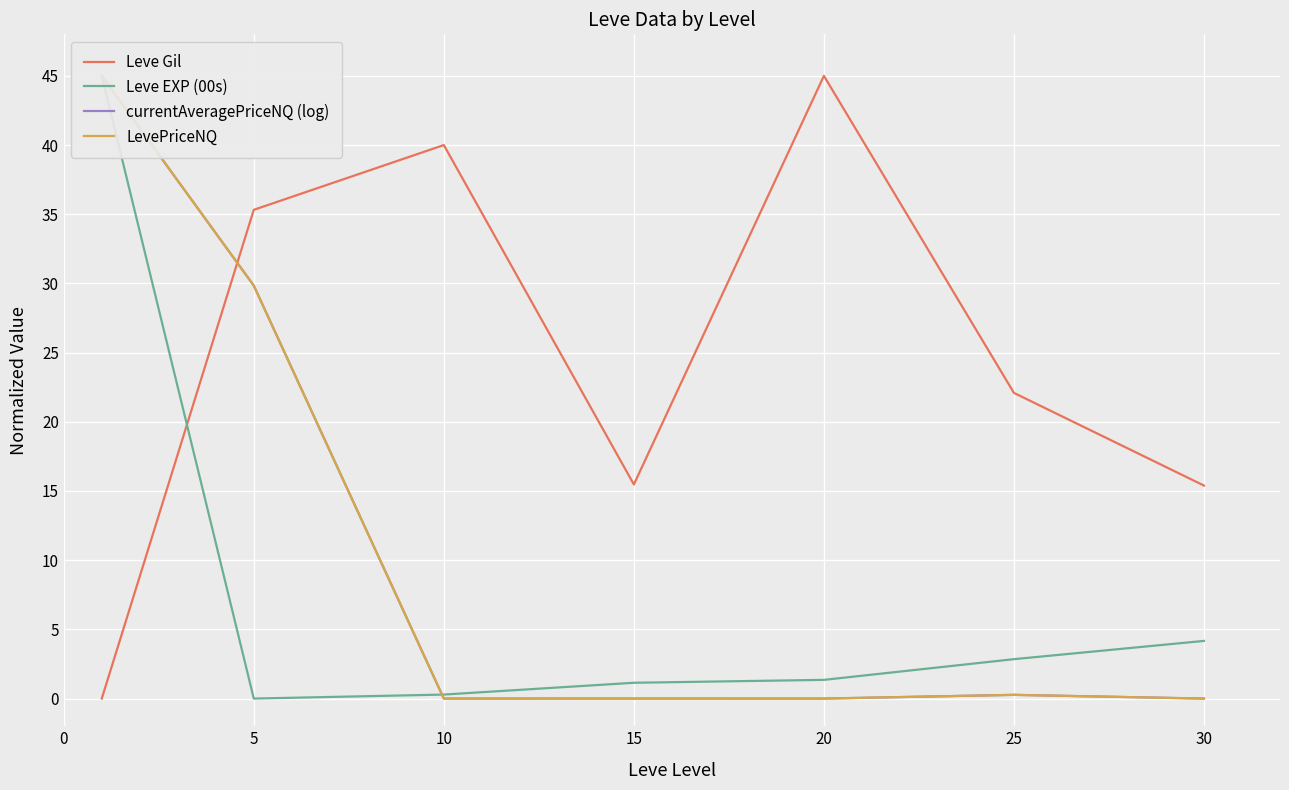

How many lines are shown in the chart?

4